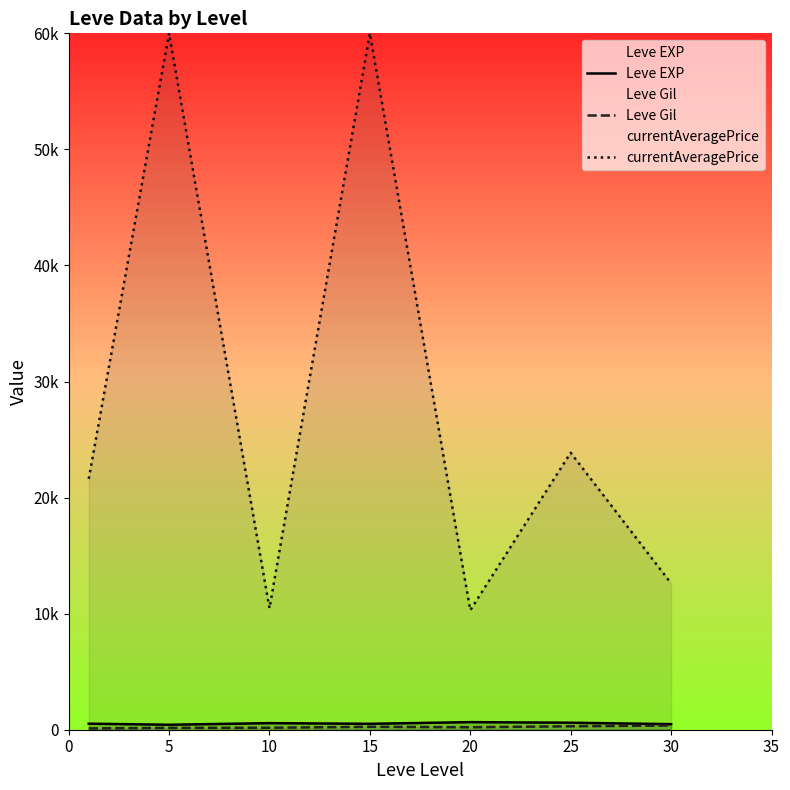

What is the difference between the second highest and minimum values in the Leve Gil series?

185.0